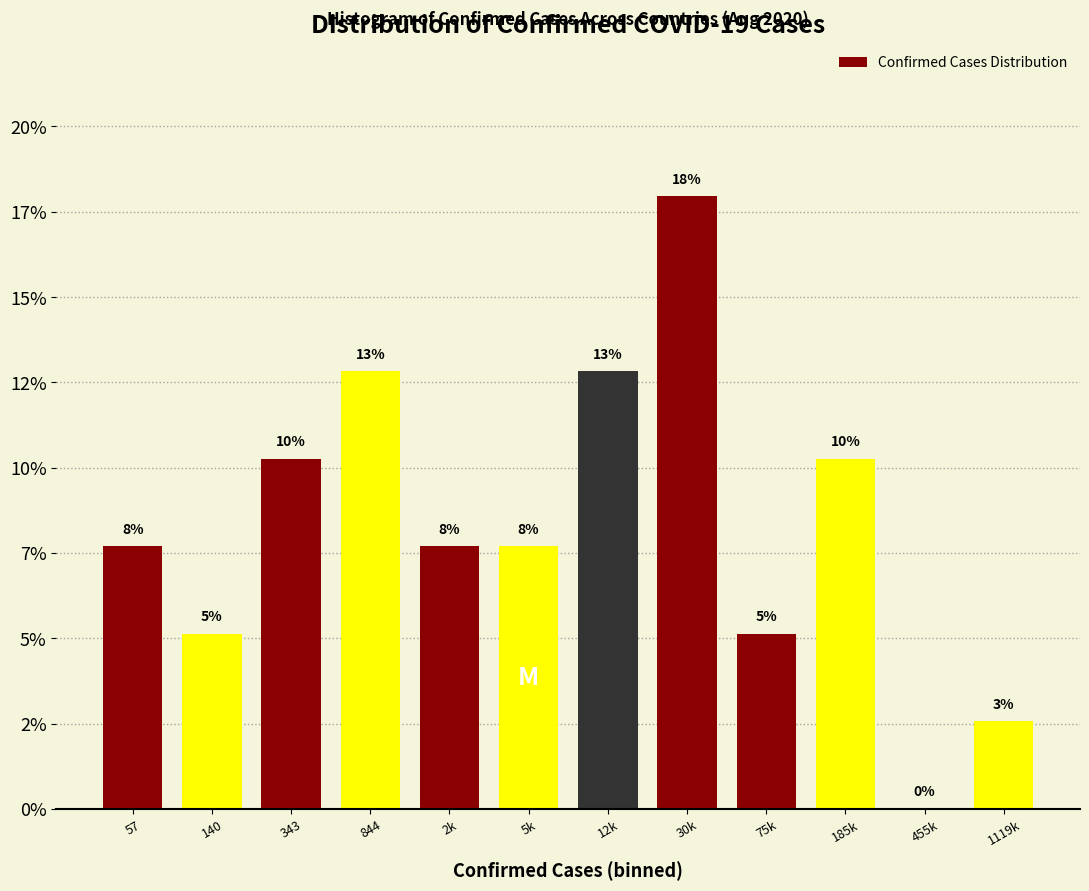

Are the bars horizontal?

No